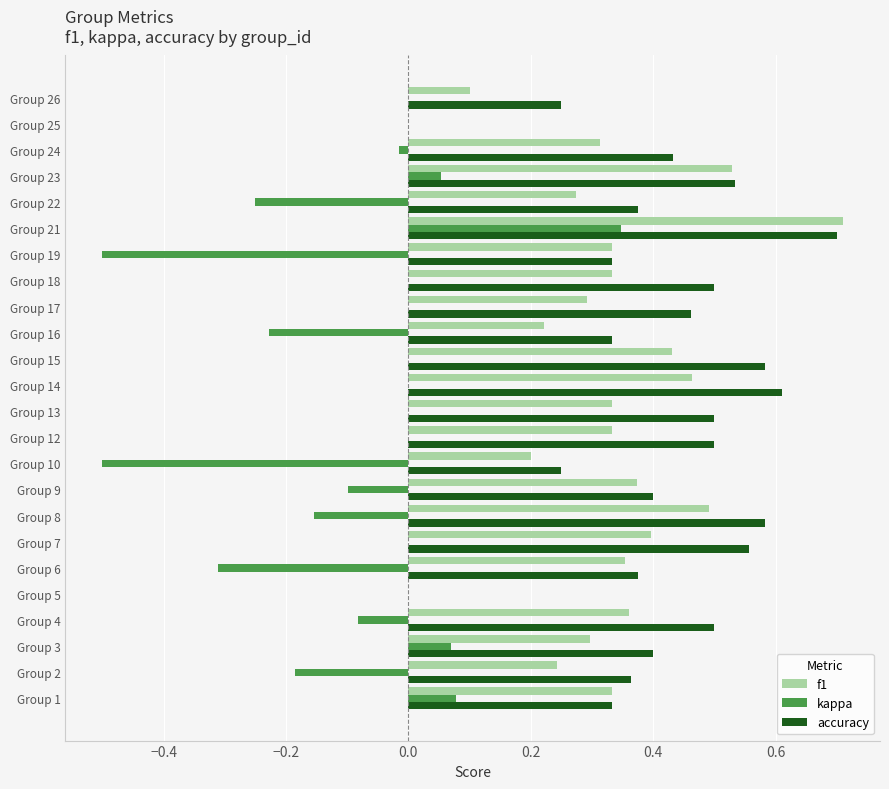

Which series changed the most between Group 2 and Group 21?

kappa